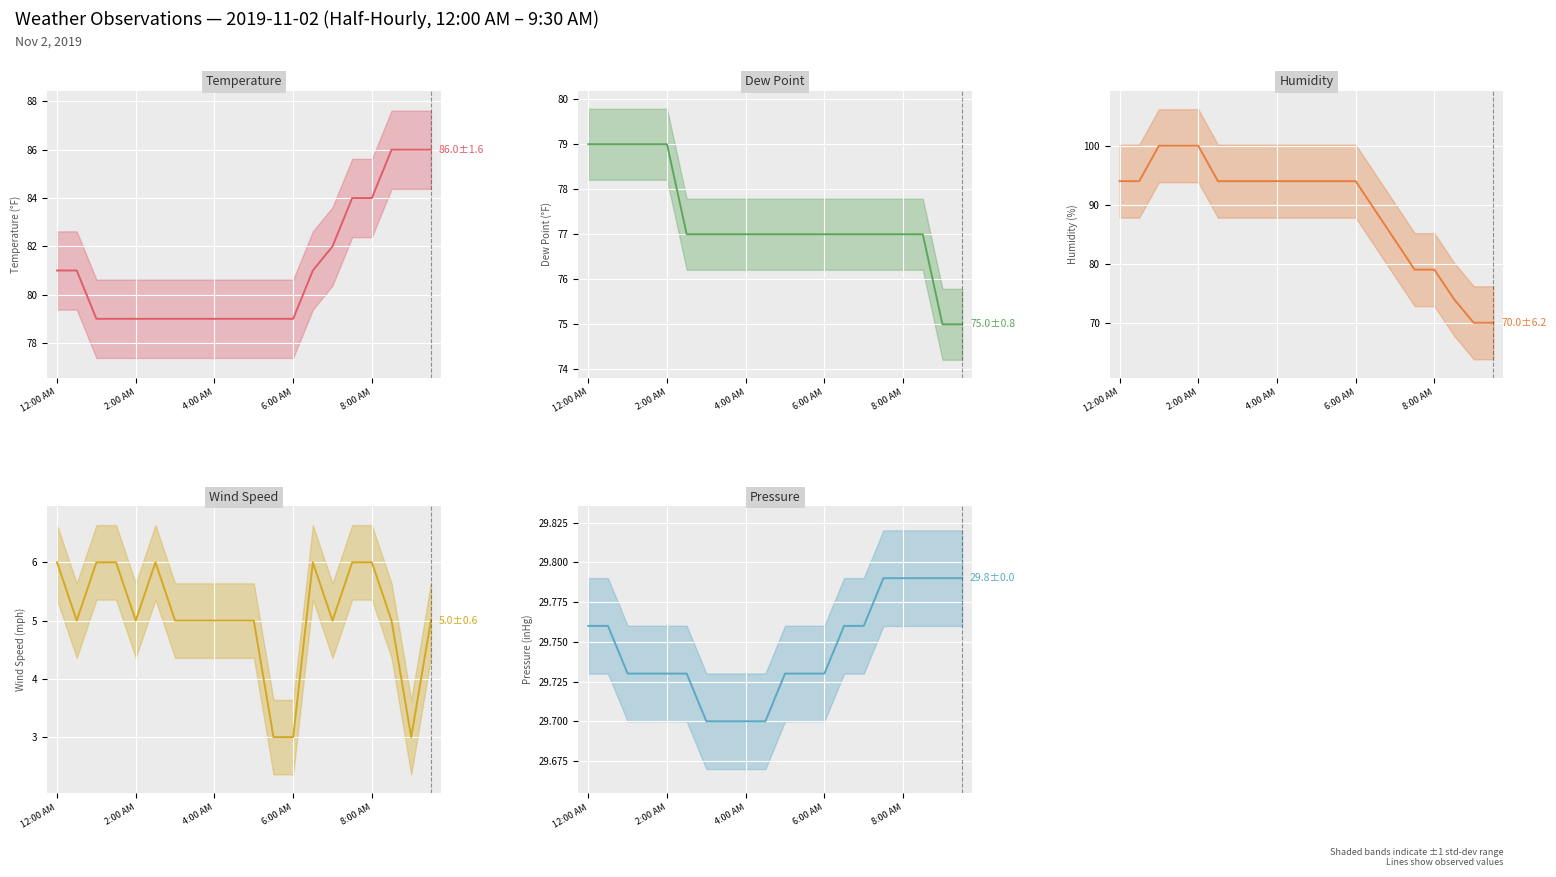

How many values in the Wind Speed series are below 5?

3